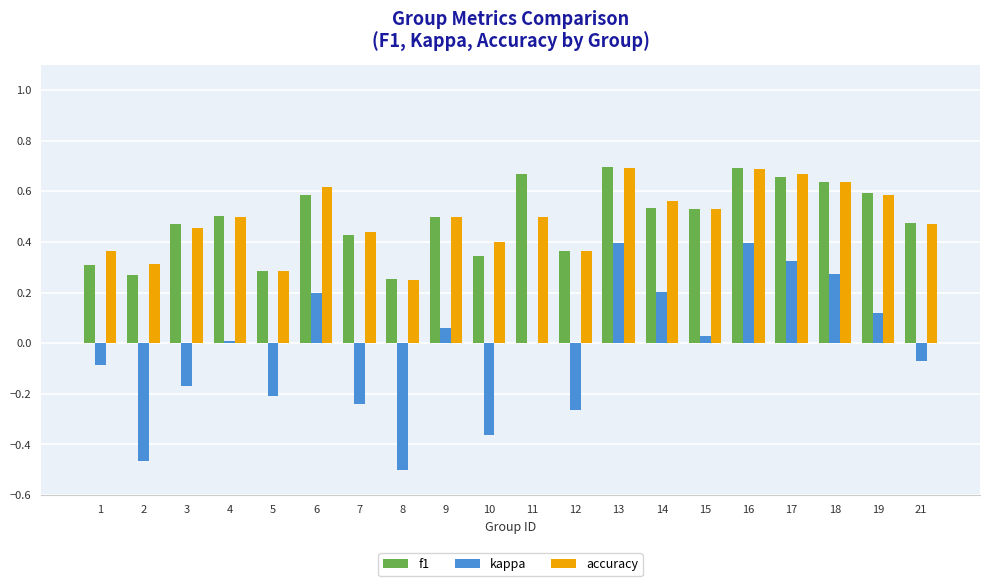

What is the sum of the accuracy values at 1 and 19?

0.9